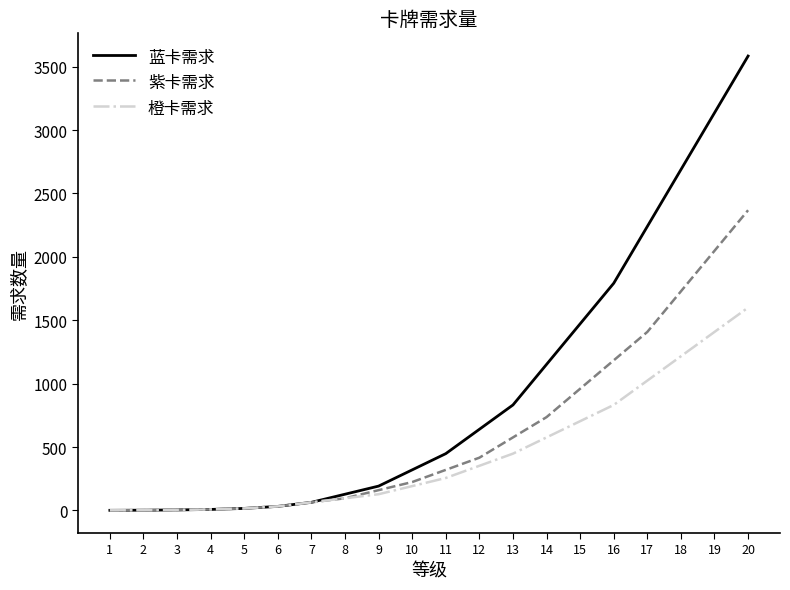

Which series has the widest spread of values?

蓝卡需求